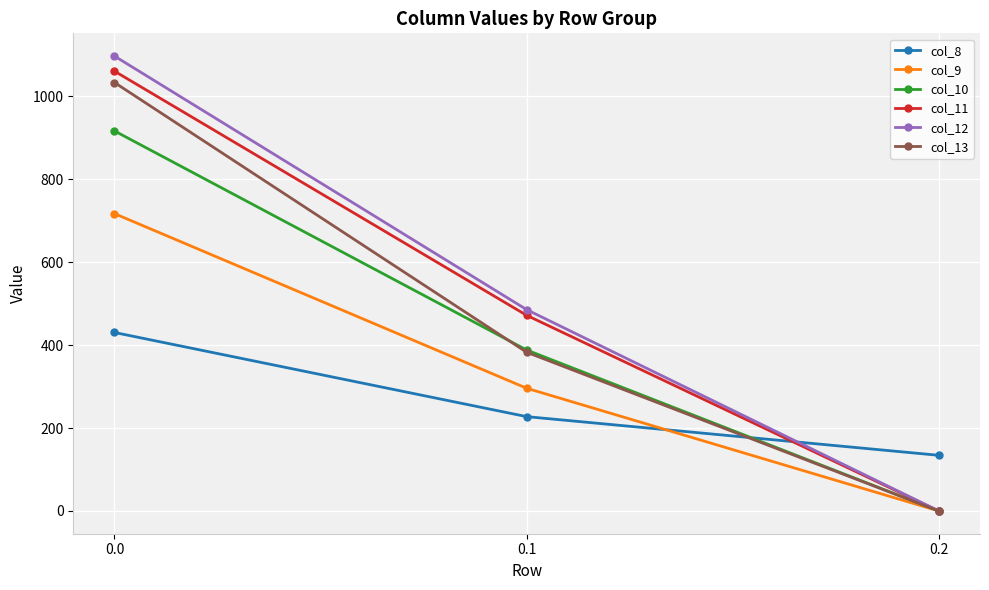

What is the spread (max minus min) of values at 0.1?

257.9